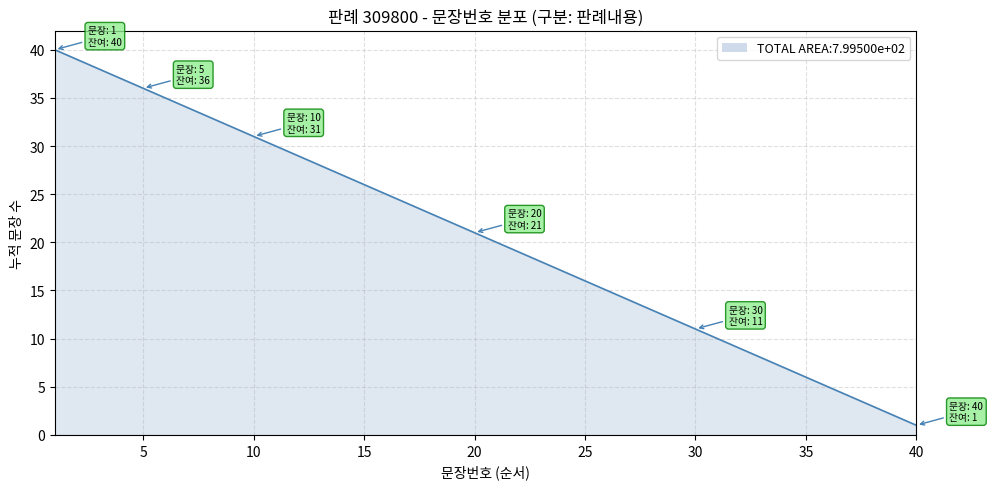

Does the chart display data point markers on the line(s)?

No